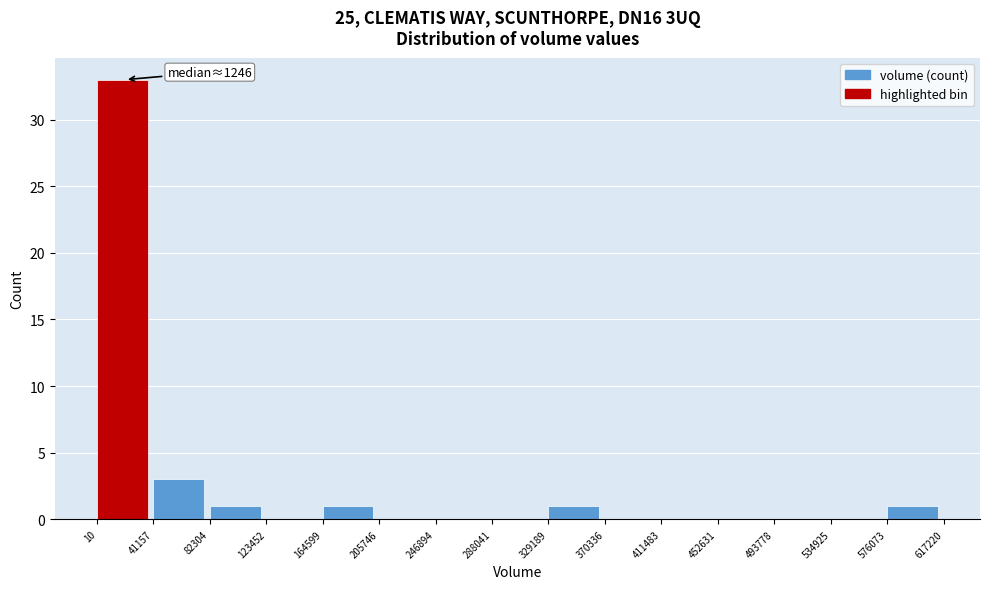

Which range on the x-axis has the tallest bar?

10 to 41157